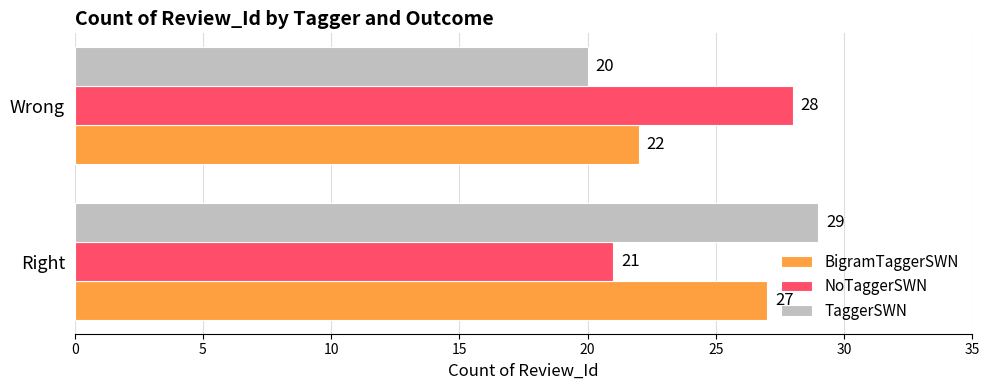

What value does the BigramTaggerSWN series have at Wrong?

22